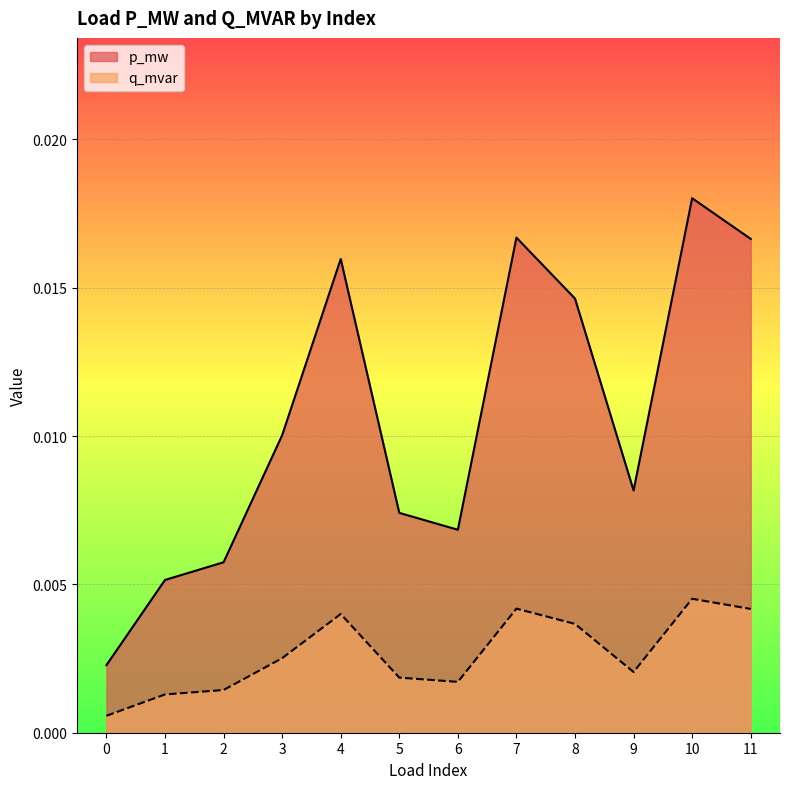

Between 3 and 8, which series saw the biggest shift?

p_mw